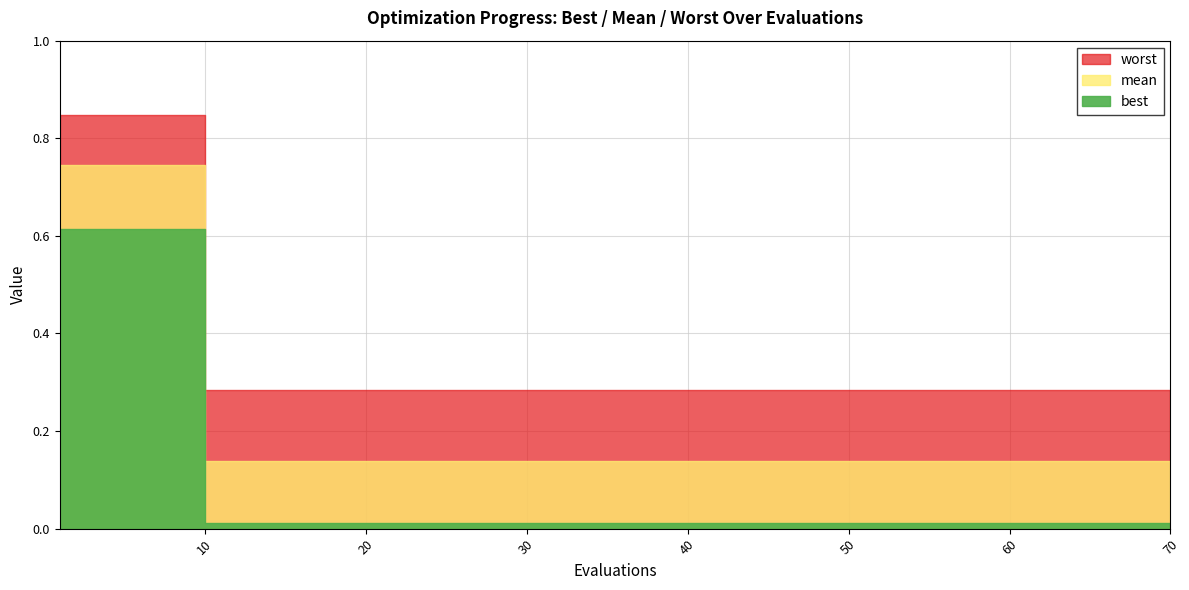

List the series in order of their overall mean, highest first.

worst, mean, best